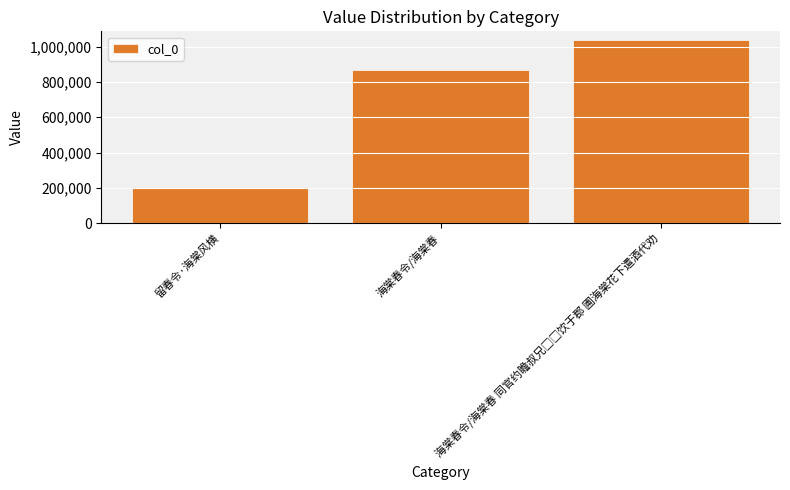

How many data points does each series have?

3